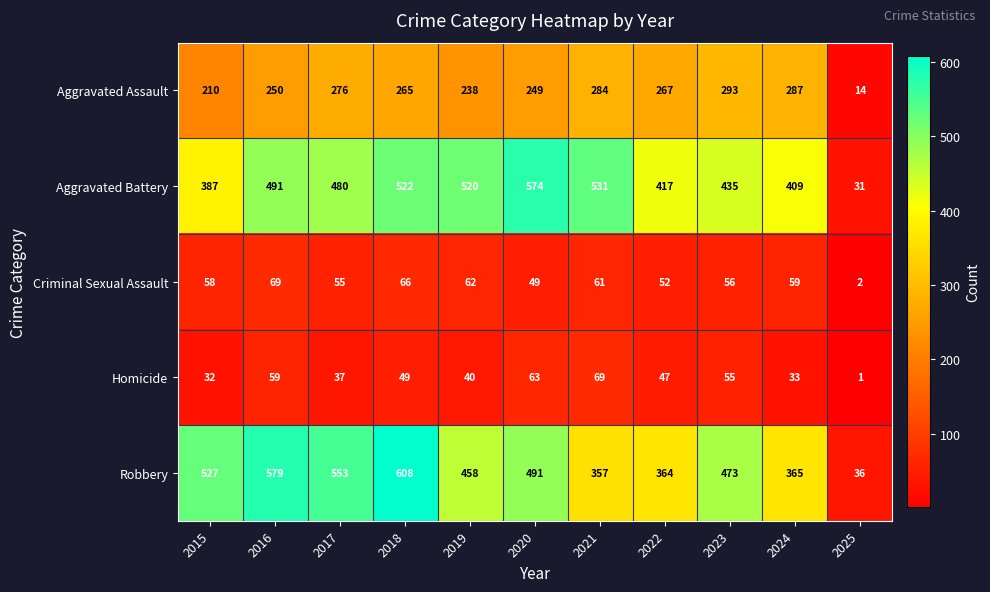

Where is Aggravated Battery nearest to the value 302?

2015